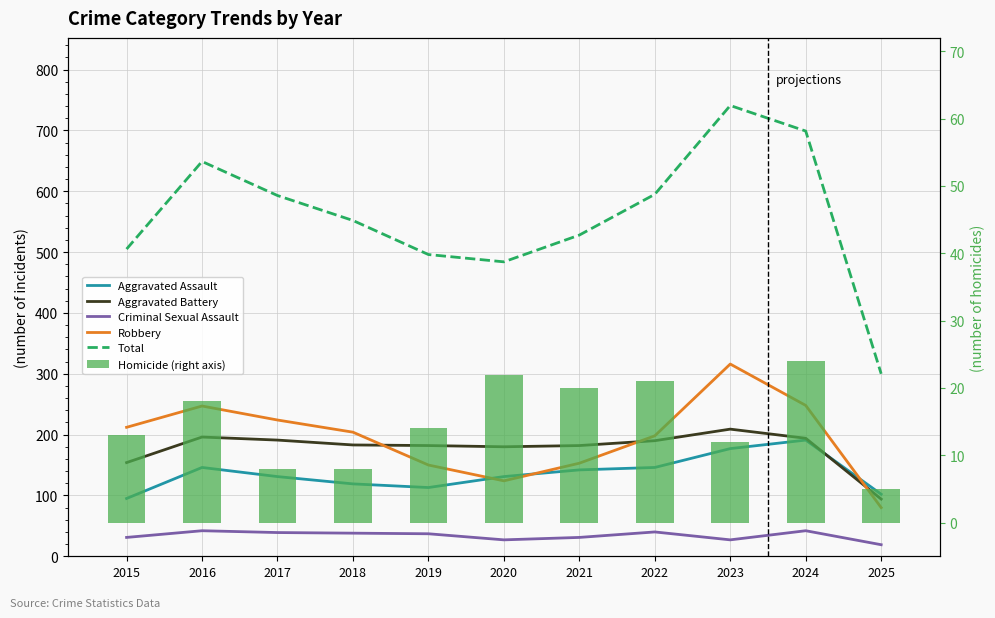

How many categories are shown in the chart?

11